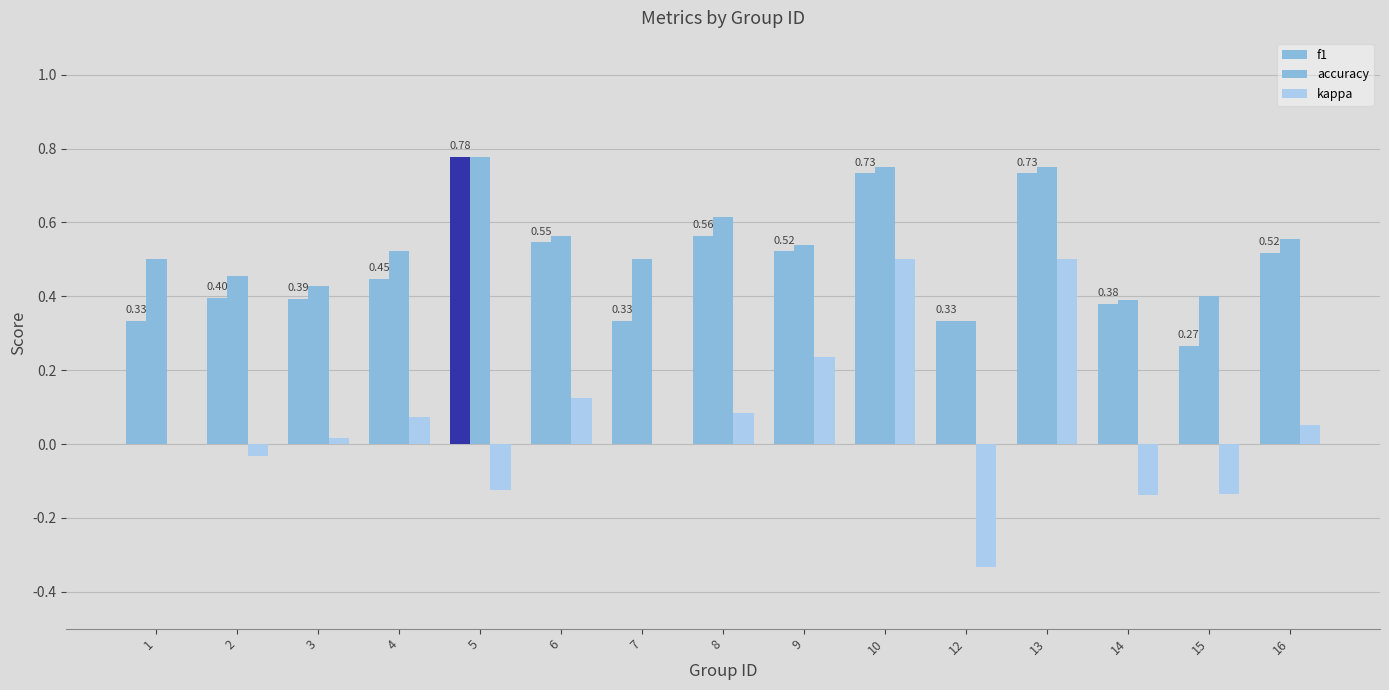

Does the chart contain stacked bars?

No